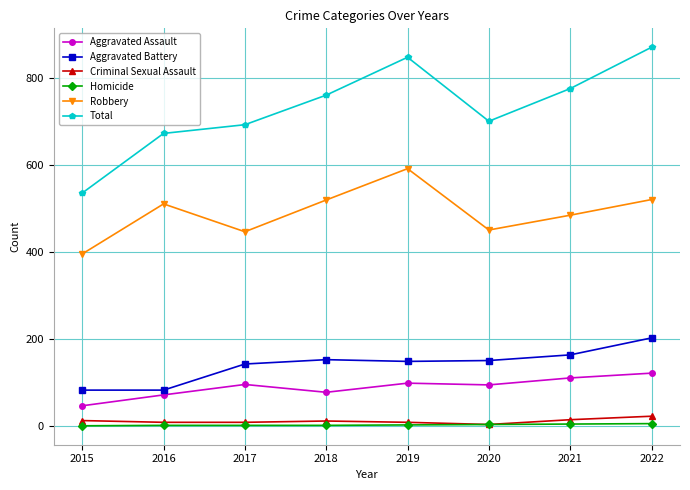

True or false: Total has more than 0 interior local peaks.

True